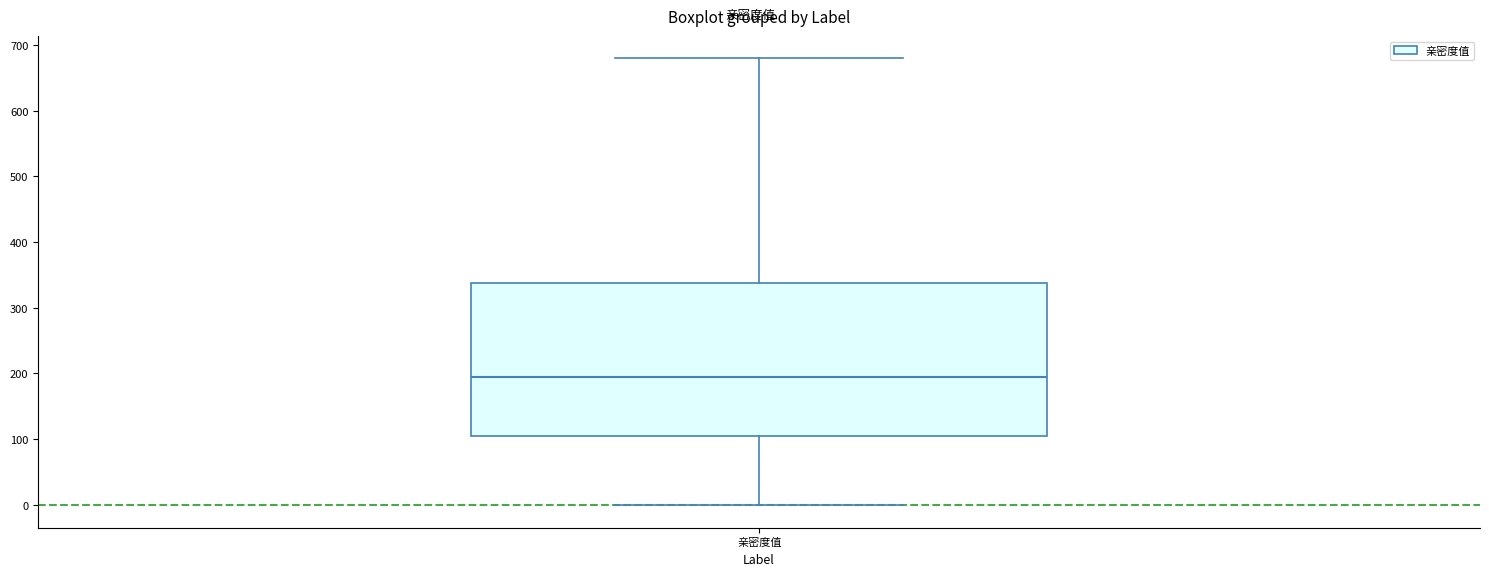

Where does the upper whisker of the box for 亲密度值 end on the y-axis? The values are not printed on the chart, so give them approximately, as read against the axis.

680